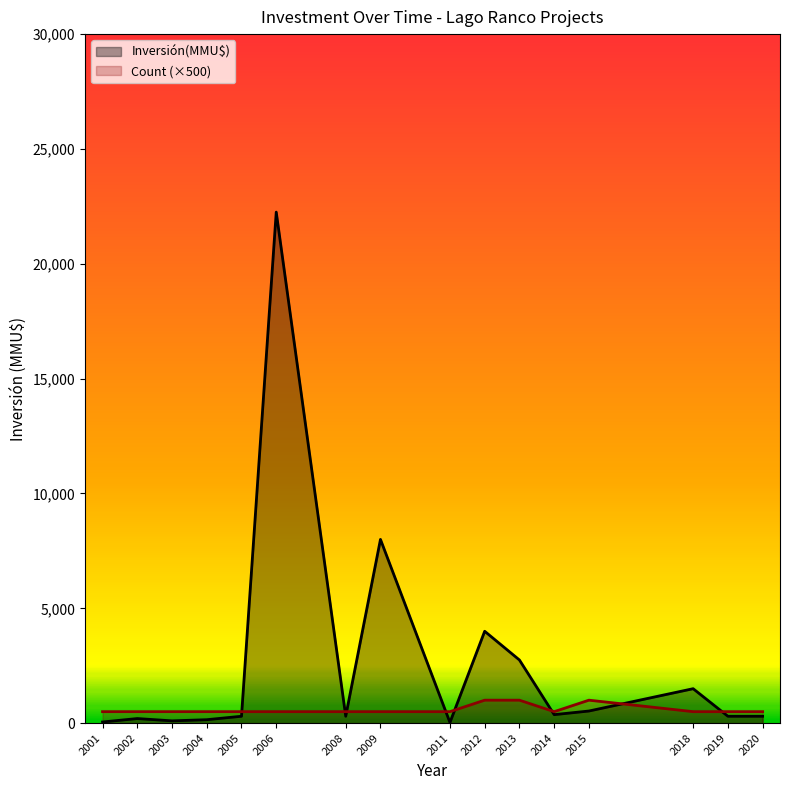

At which category is the sum across all series the highest?

2006